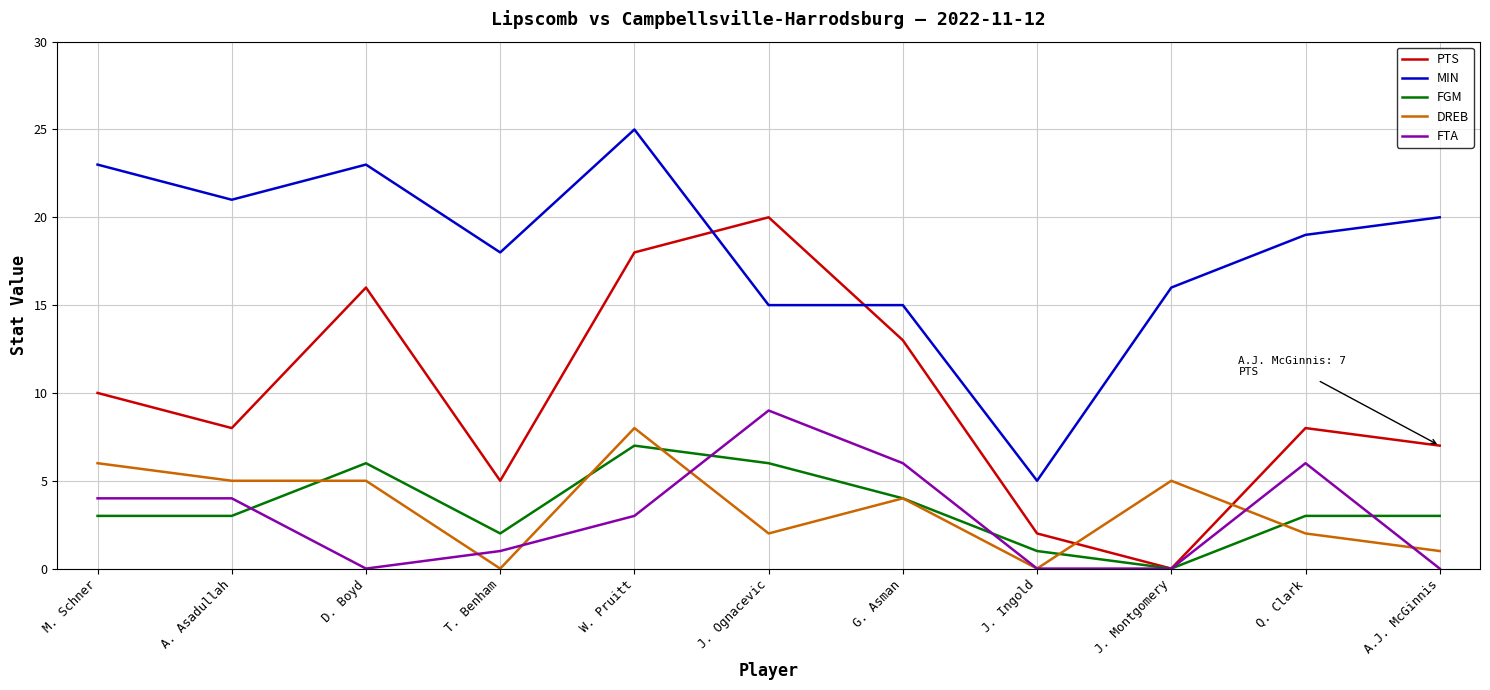

Does the chart display data point markers on the line(s)?

No